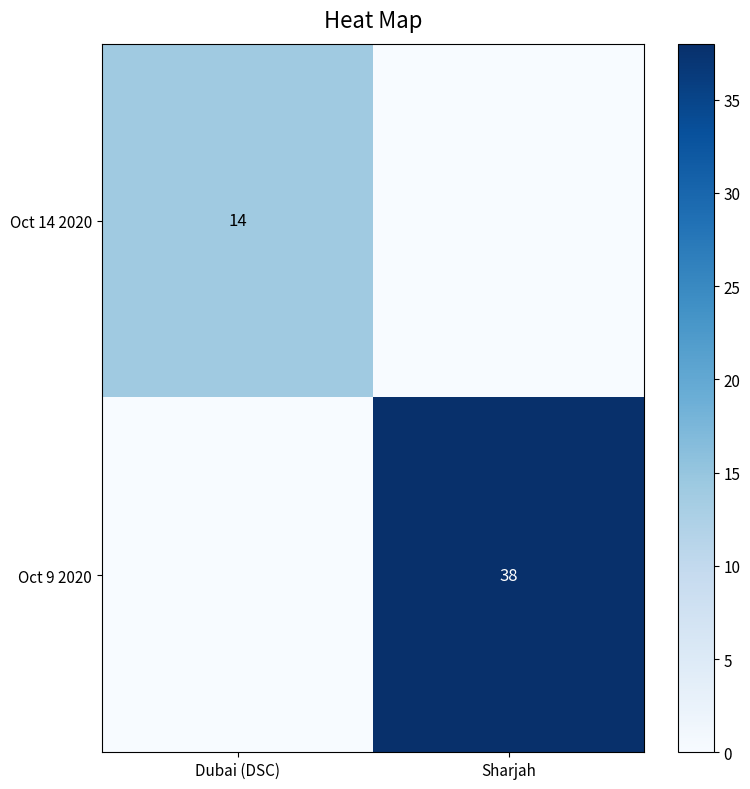

True or false: Oct 14 2020 has a value of 3 at Dubai (DSC).

False